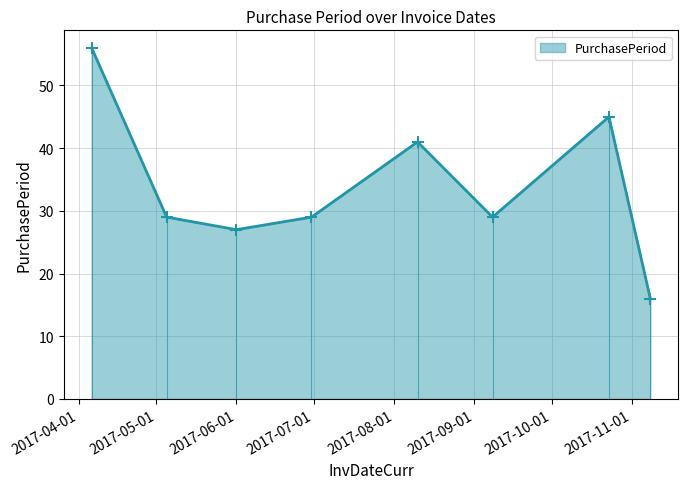

What is the value of the 7th point from the left?

45